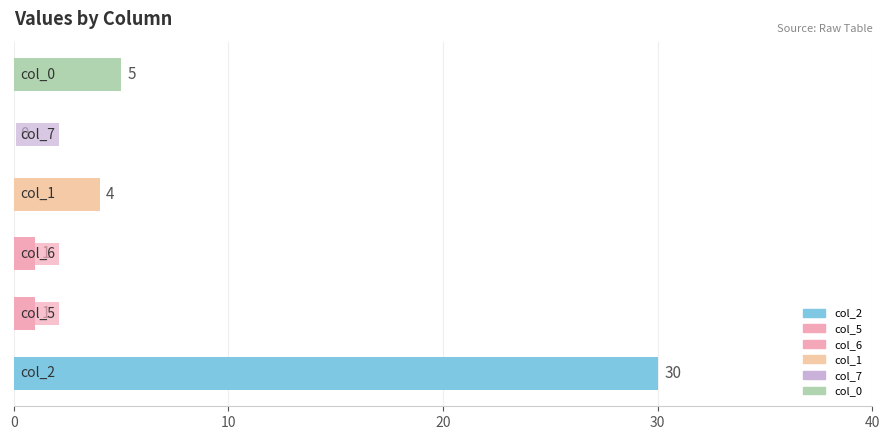

The value of col_7 at 2 is 1. True or false?

True